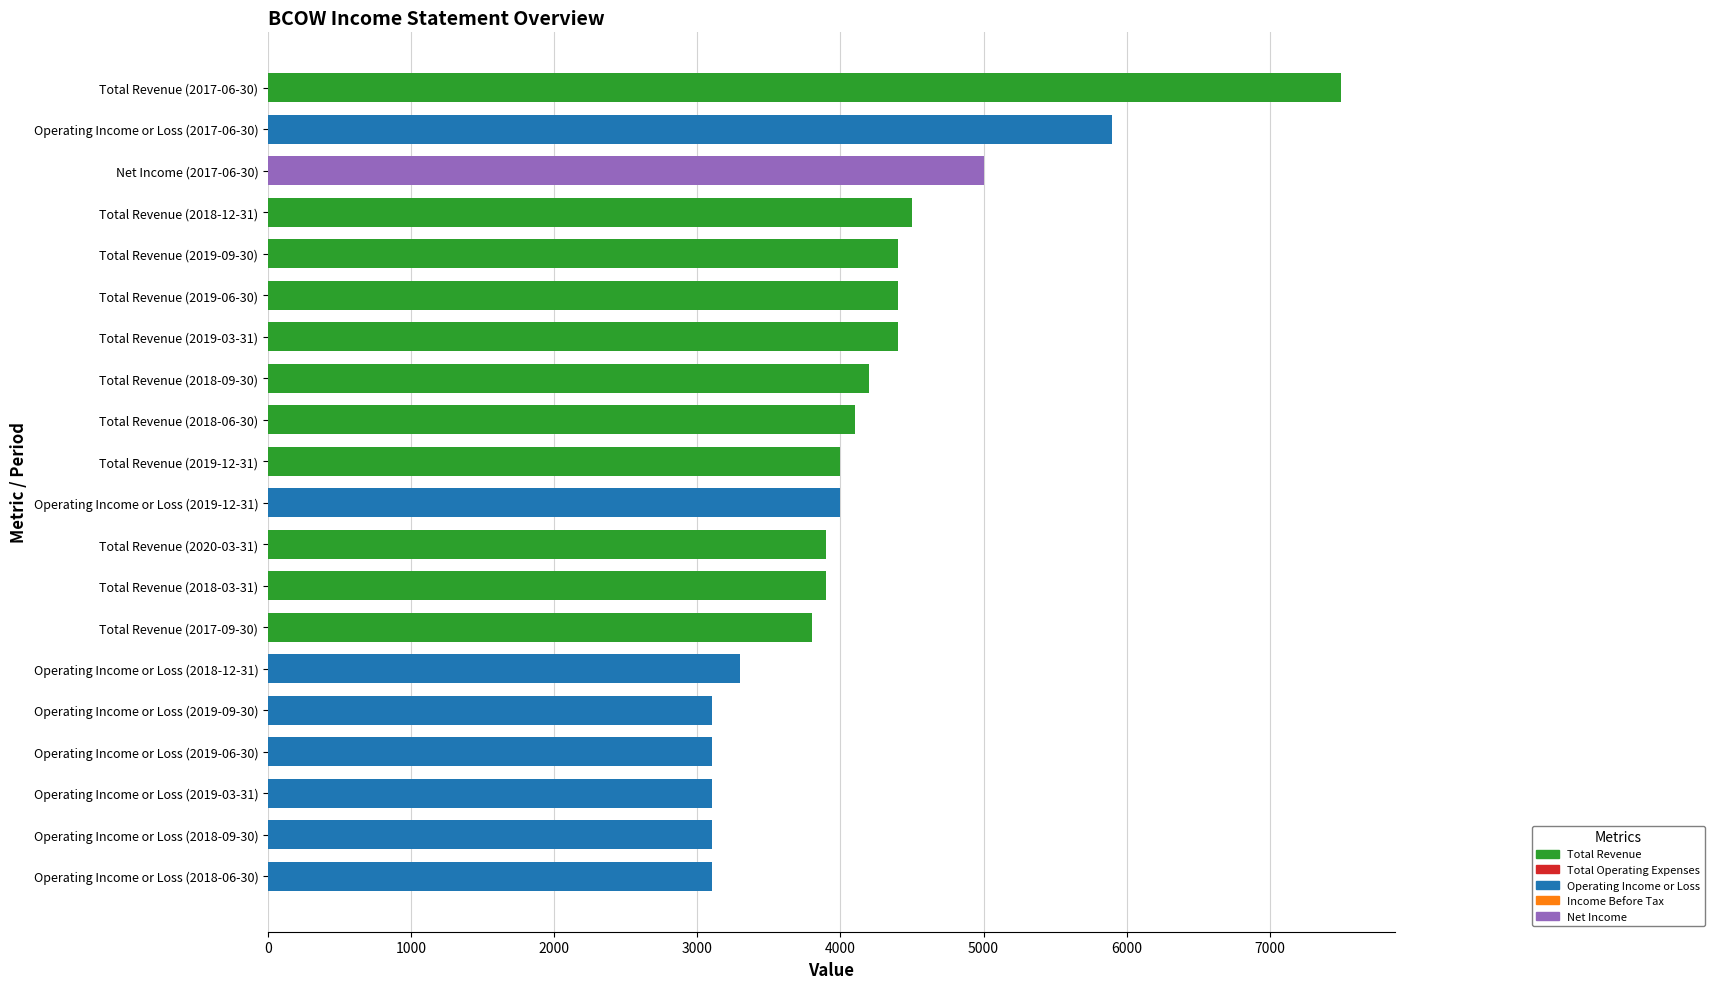

What is the value of the 20th bar from the top?

3100